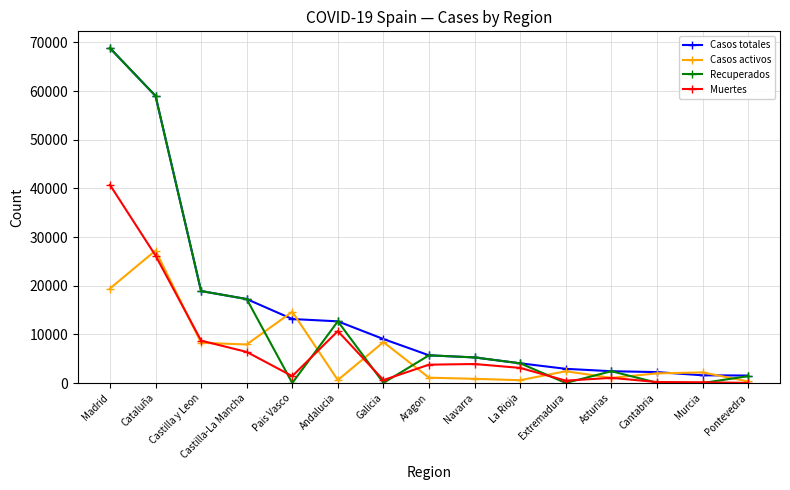

True or false: Casos activos has more than 1 interior local peaks.

True